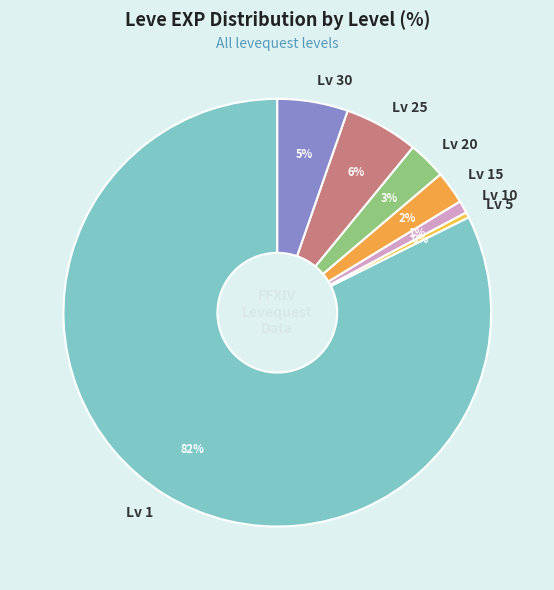

What percentage is the Lv 30 slice, to the nearest percent?

5%